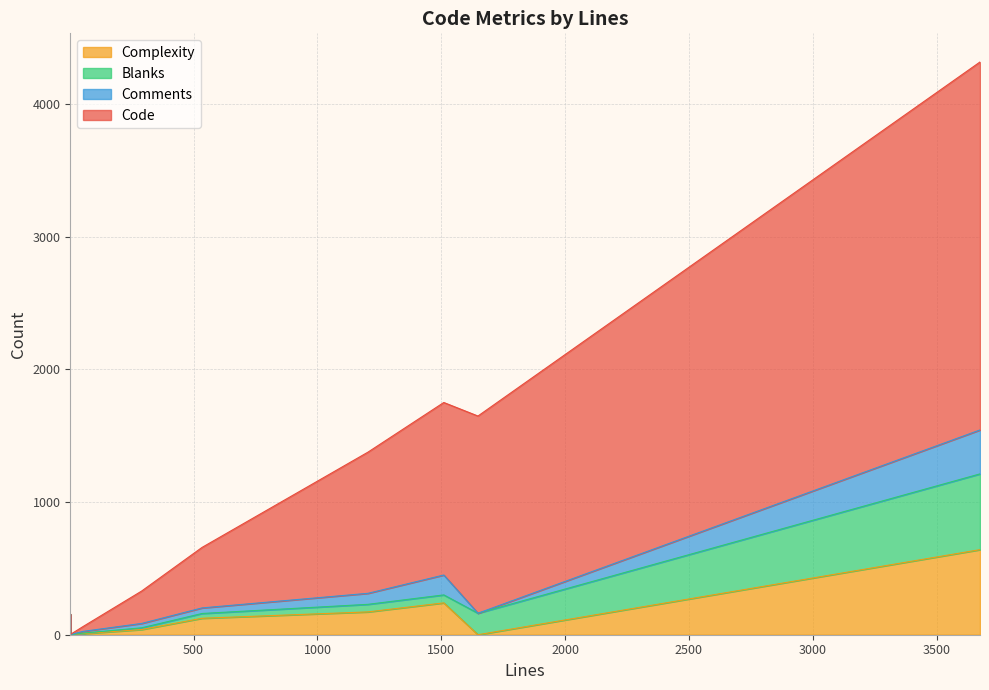

Is the value of Code at 5 greater than the value of Comments at 4?

Yes